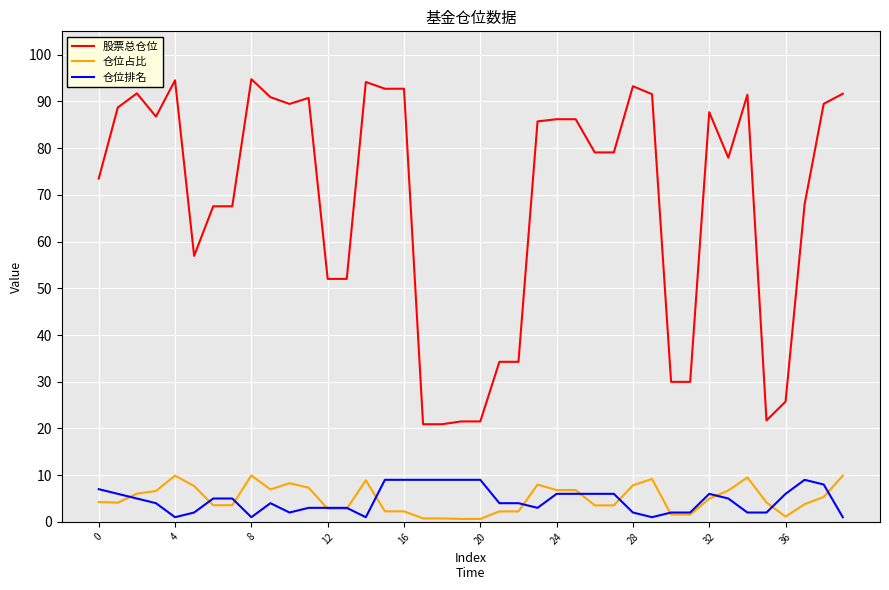

True or false: 股票总仓位 and 仓位占比 intersect in this chart.

False